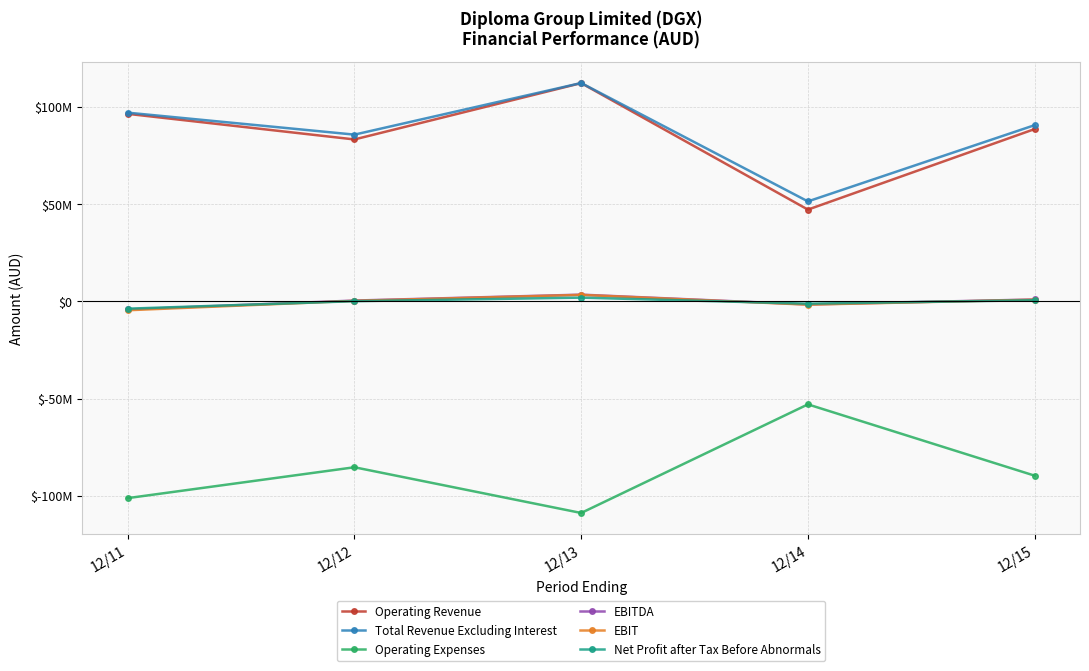

What is the average value of the Net Profit after Tax Before Abnormals series?

-487600